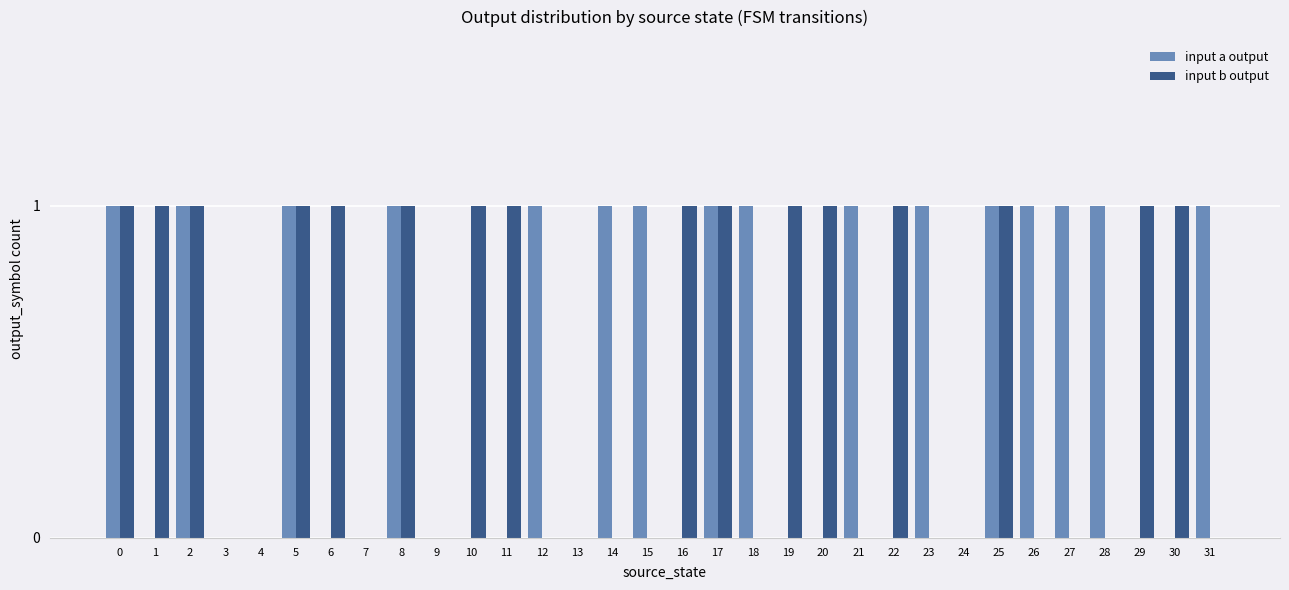

What is the total value across all series at 12?

1